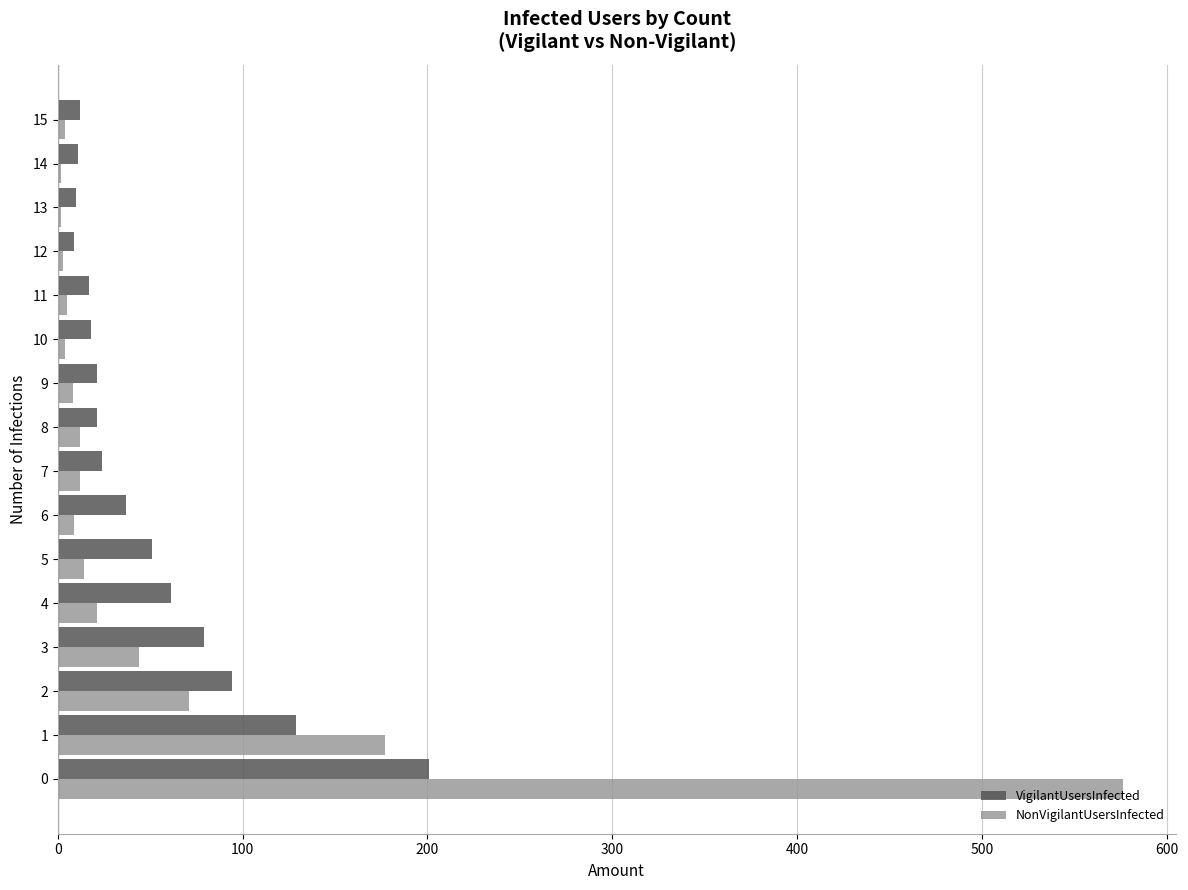

What is the maximum value shown in the chart?

576